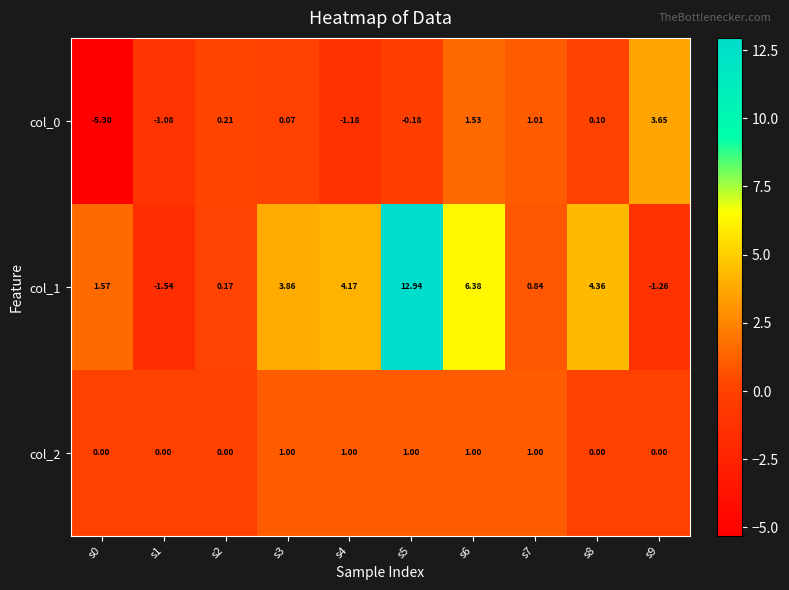

How many series are shown in this chart?

3